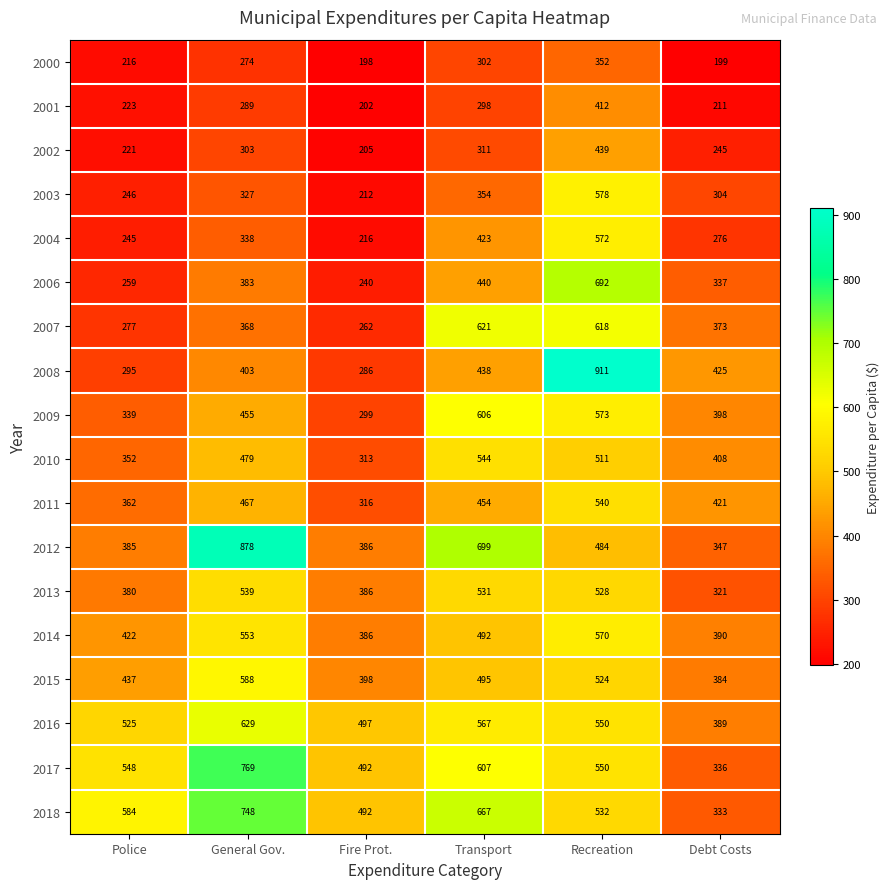

Between Police and Debt Costs, which series saw the biggest shift?

2018